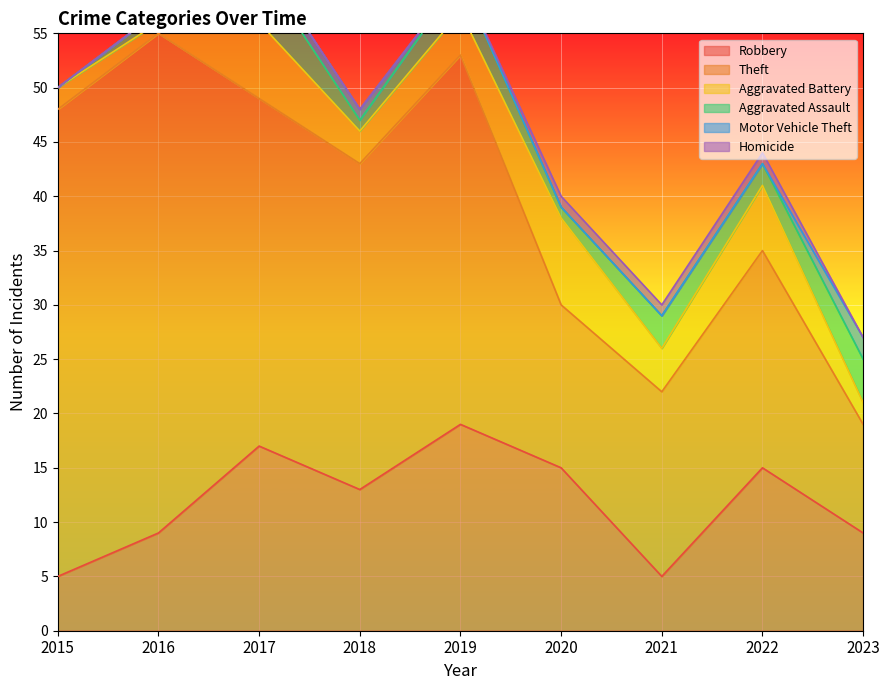

Count the number of categories in the chart.

9